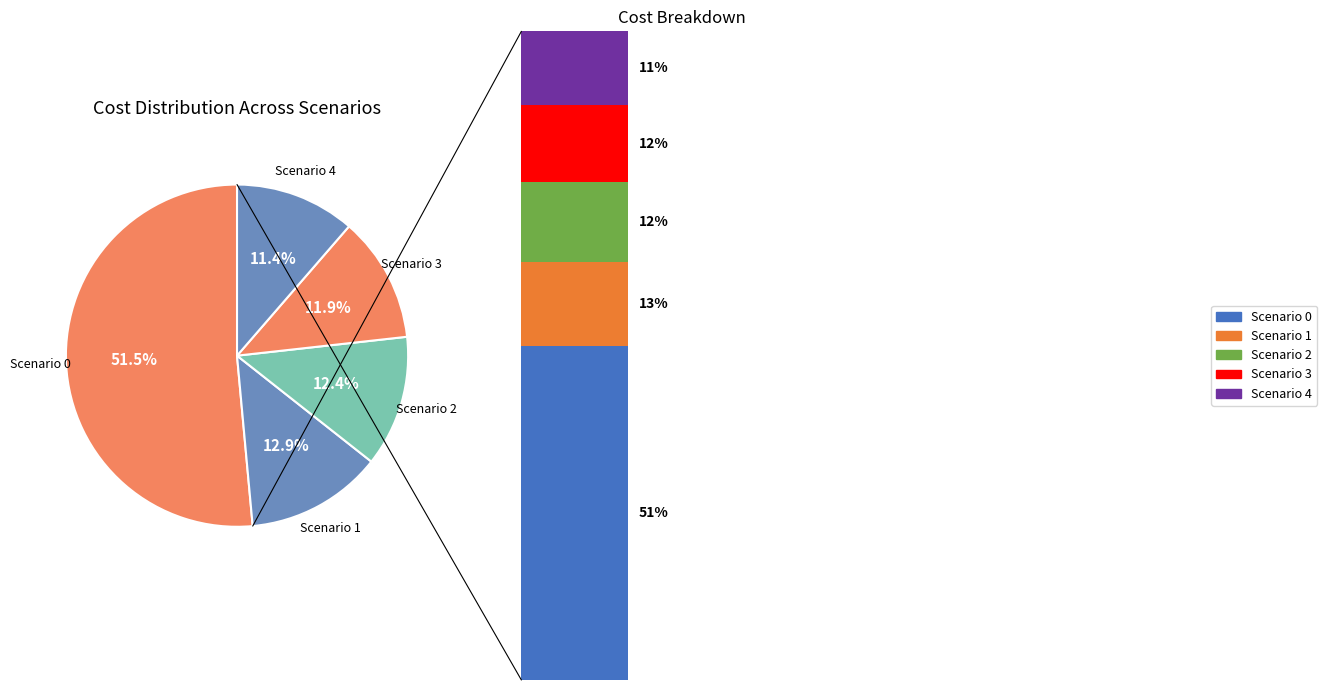

To the nearest percent, what percentage of the pie is 1?

13%